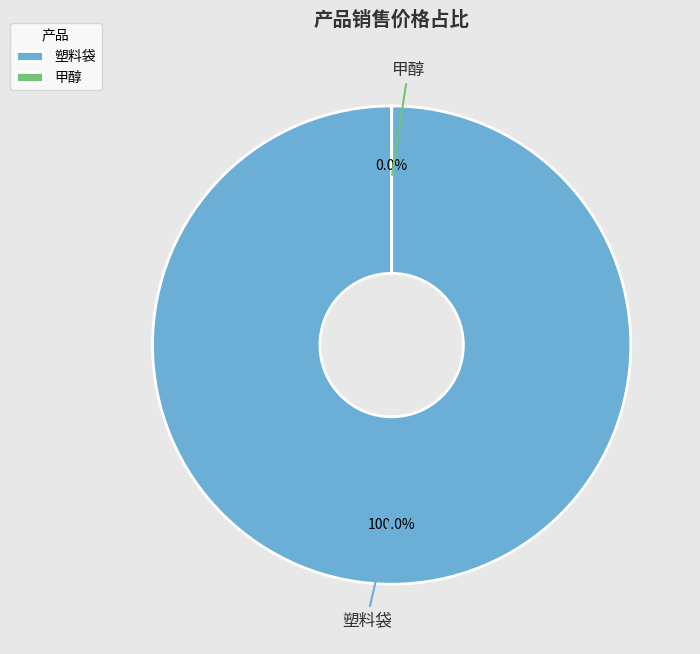

What portion of the pie excludes 甲醇?

100.0%